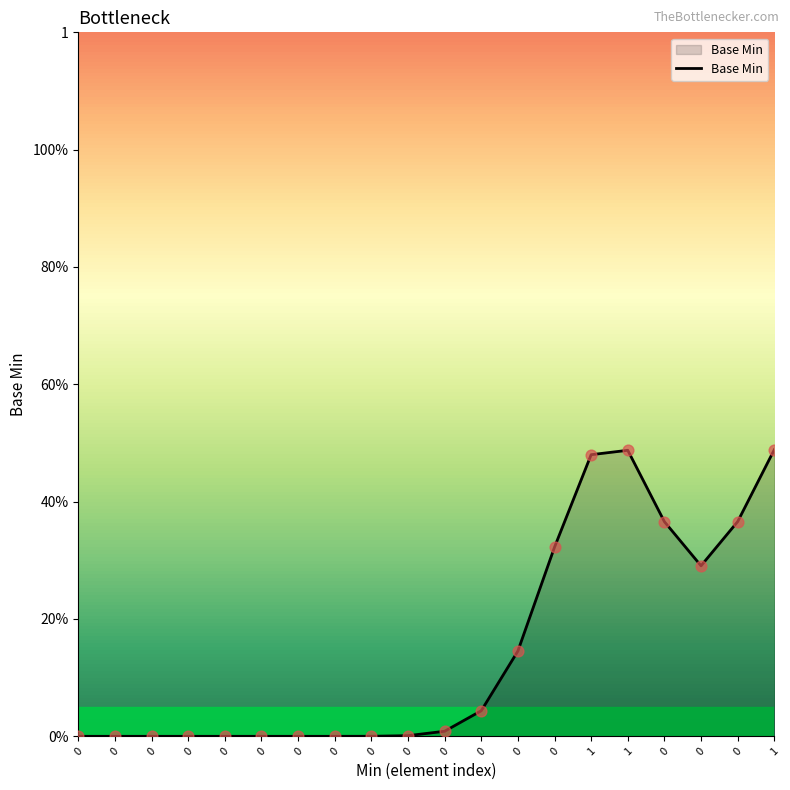

What is the change in value from 0 to 0?

+0.1